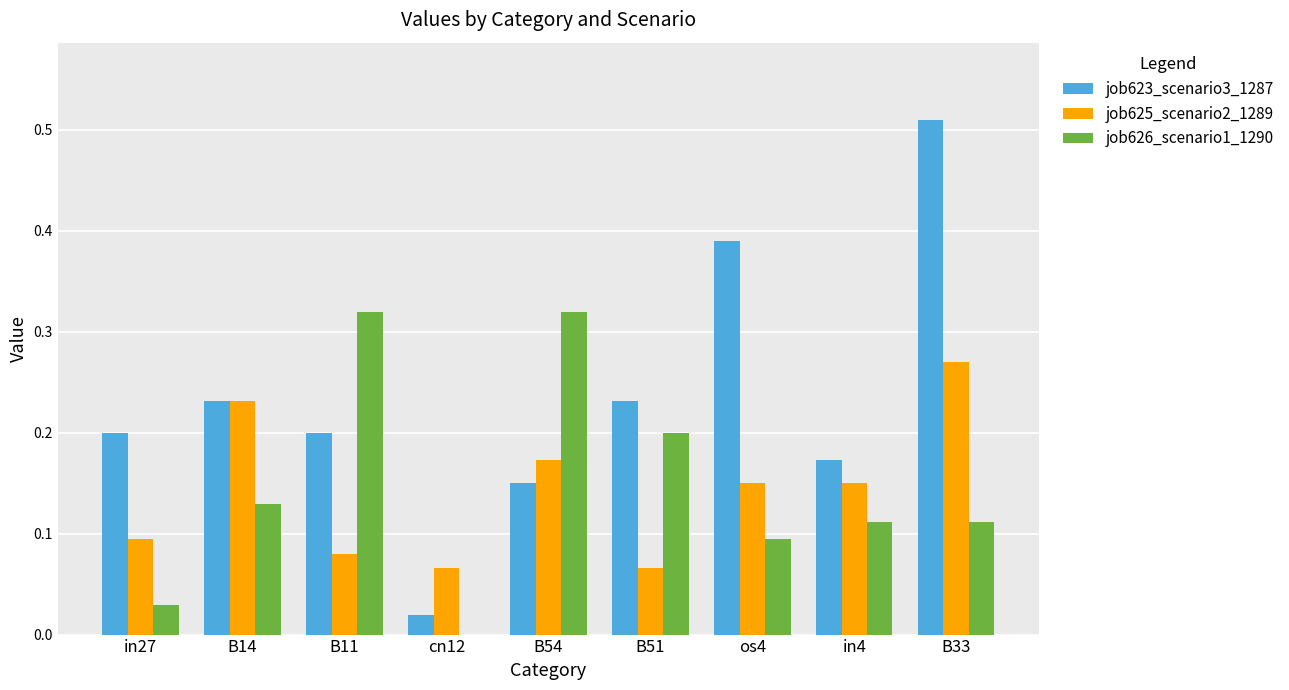

At which label is job626_scenario1_1290 closest to 0?

cn12